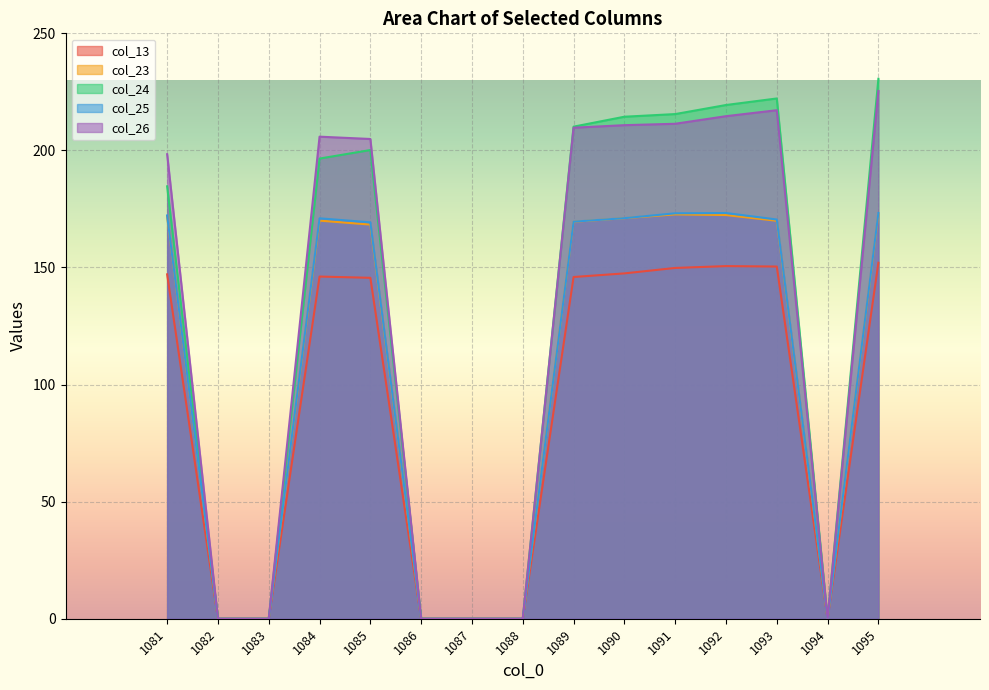

Where is the first local maximum for col_24?

1085